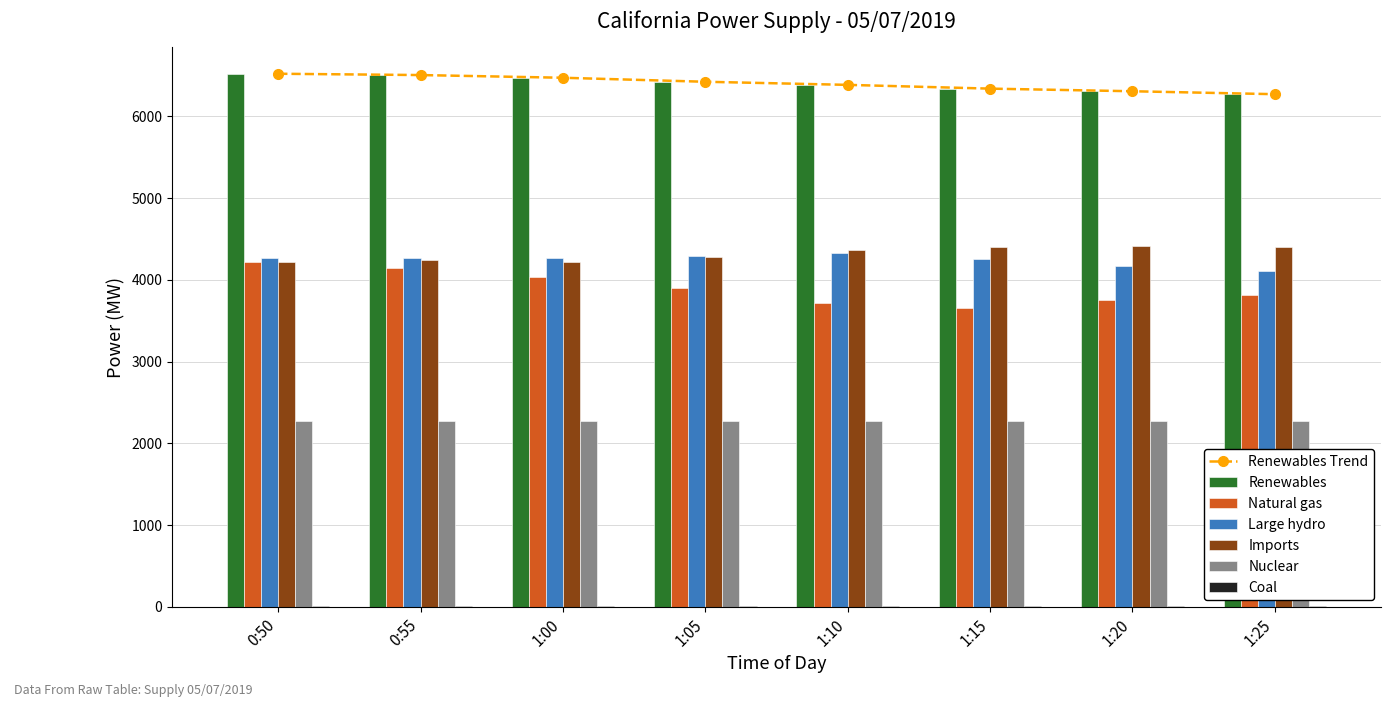

How many data points in Renewables are above 6424?

3